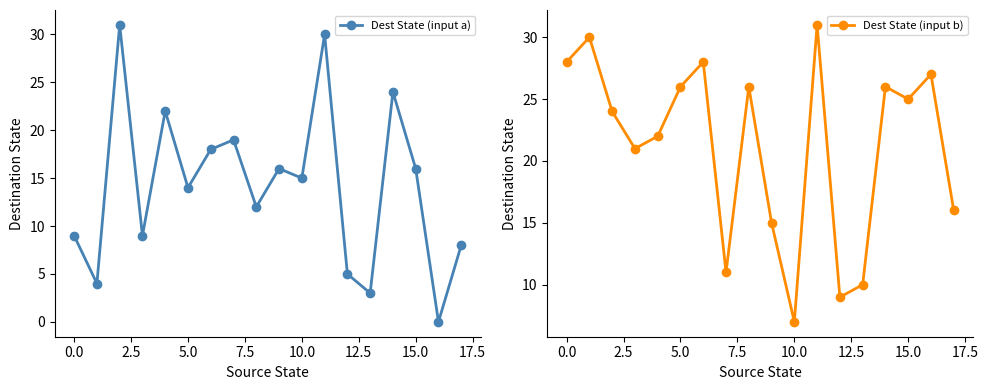

The Dest State (input b) series shows 15 at 11. True or false?

False